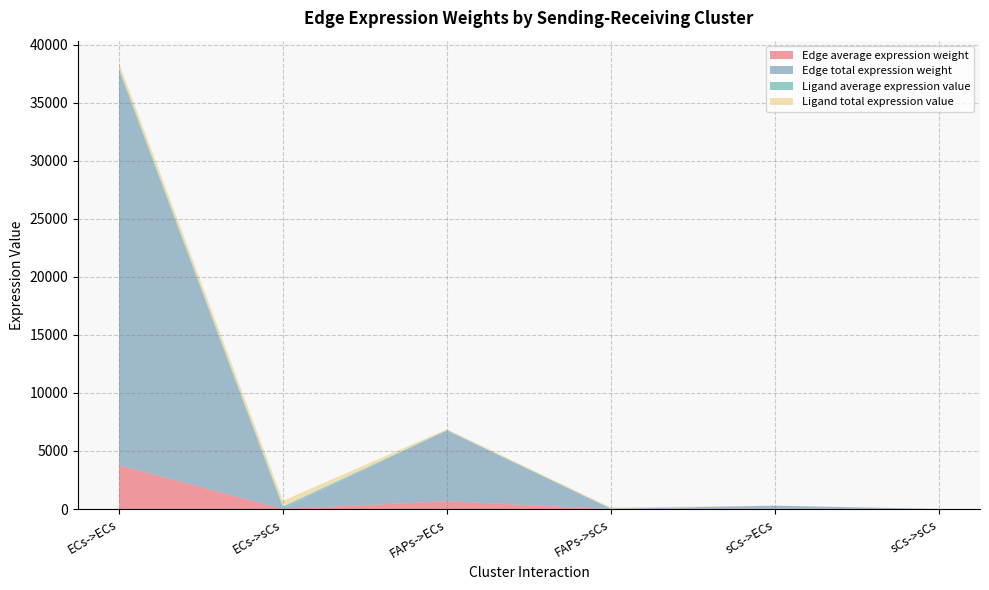

Reading right to left, transcribe all the data shown in this chart.

Edge average expression weight: 0.0	28.8	1.0	676.4	5.8	3776.8
Edge total expression weight: 0.4	258.8	9.3	6087.2	51.9	33991.3
Ligand average expression value: 1.2	1.2	29.4	29.4	163.9	163.9
Ligand total expression value: 3.7	3.7	88.1	88.1	491.7	491.7